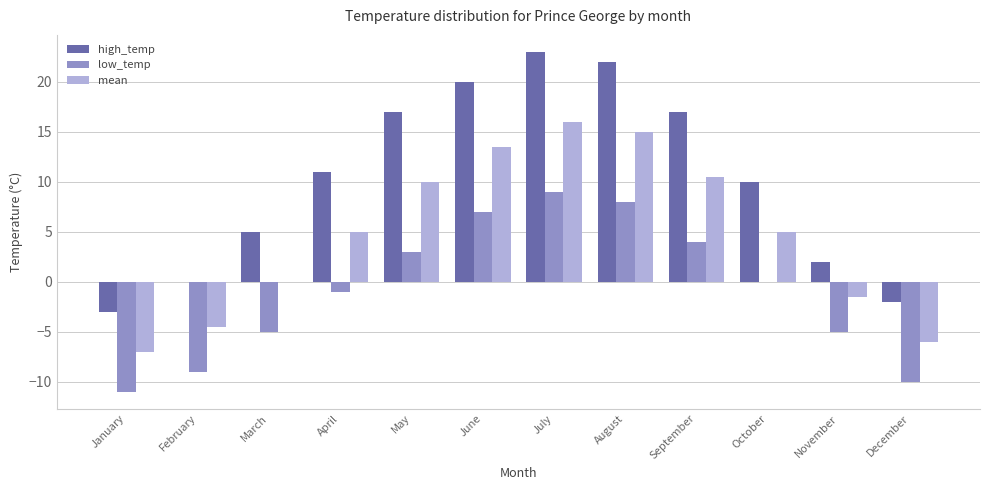

Count the number of data series in this chart.

3